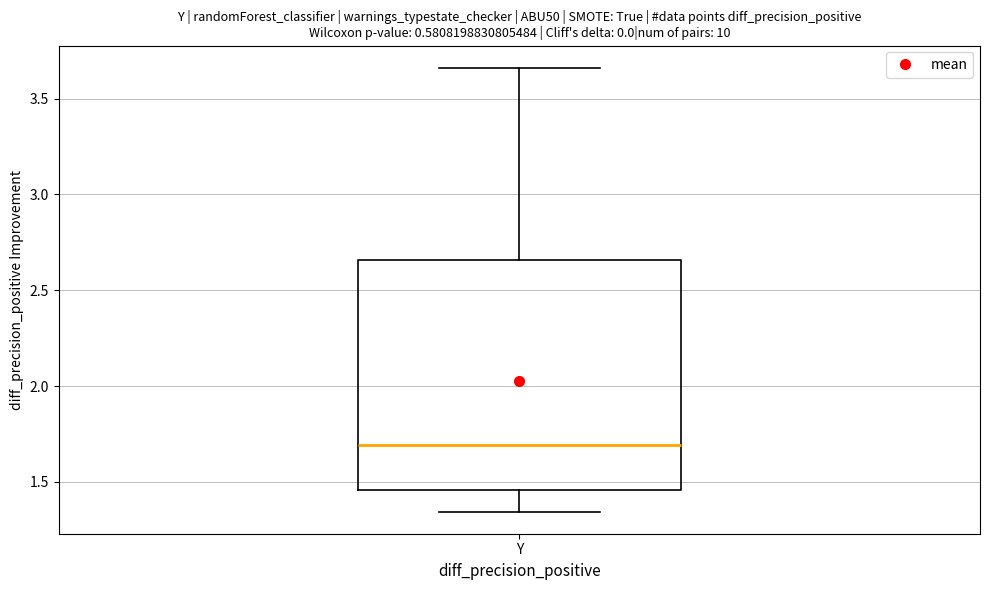

Where does the lower whisker of the box for Y end on the y-axis? The values are not printed on the chart, so give them approximately, as read against the axis.

1.35